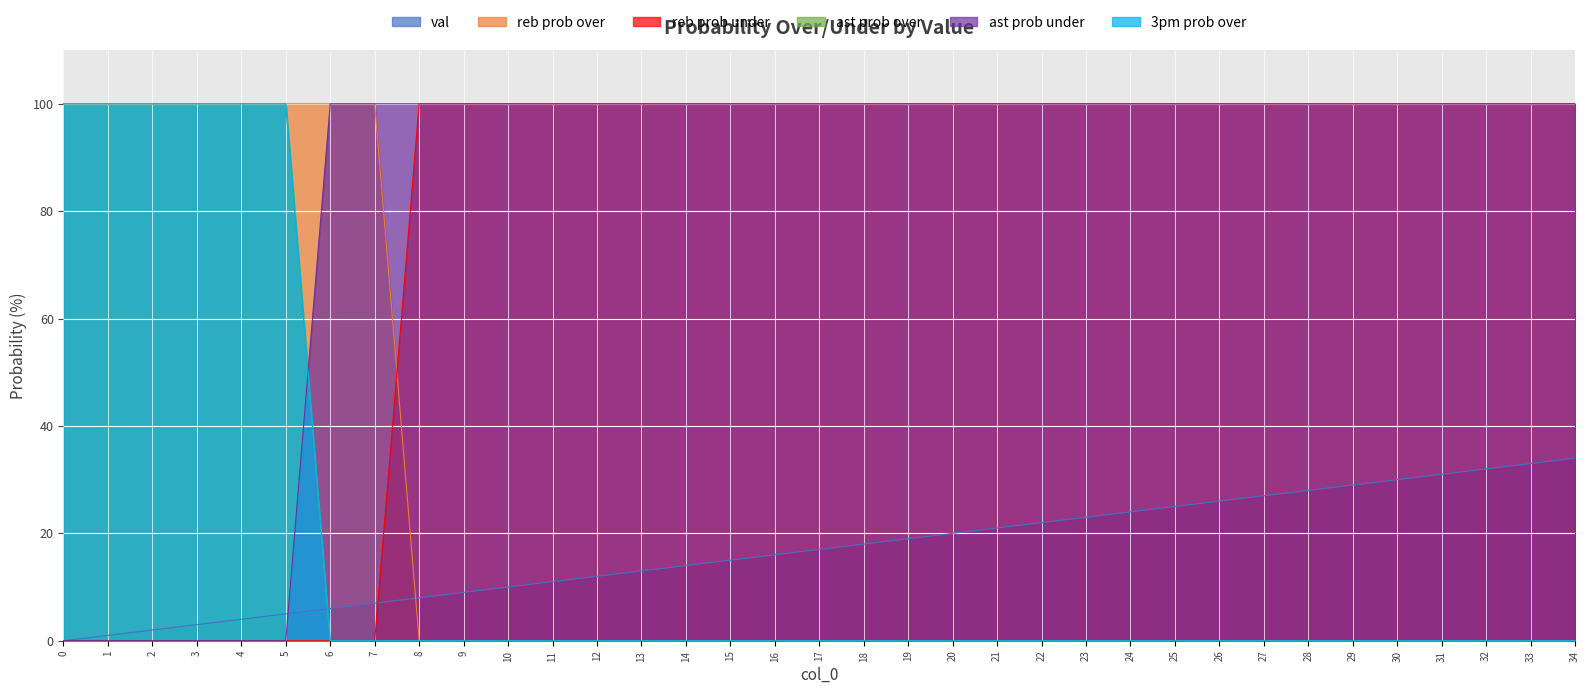

True or false: ast prob under has more than 1 points higher than both neighbors.

False